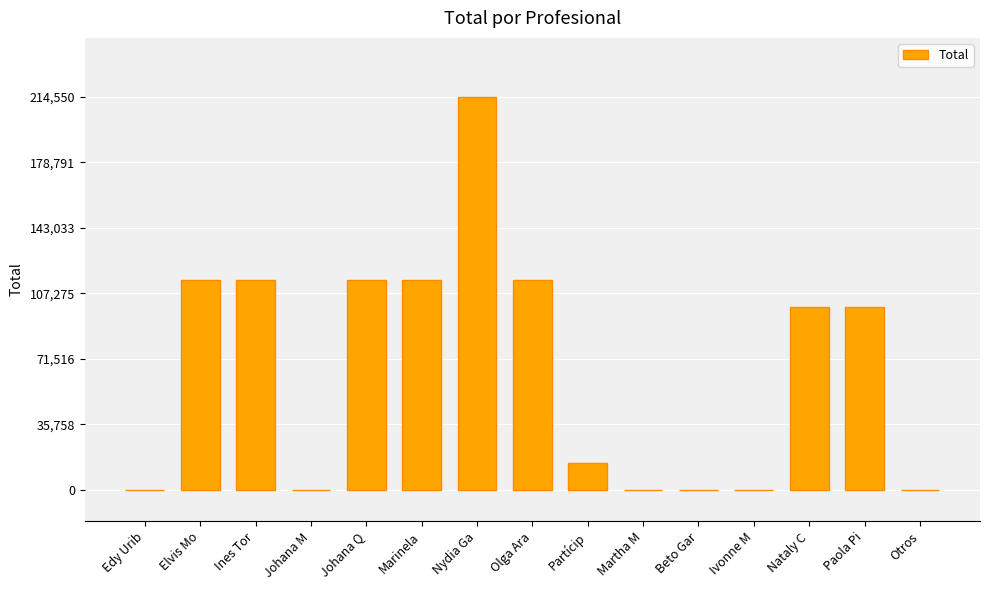

Which has a higher value, Partícip or Edy Urib?

Partícip